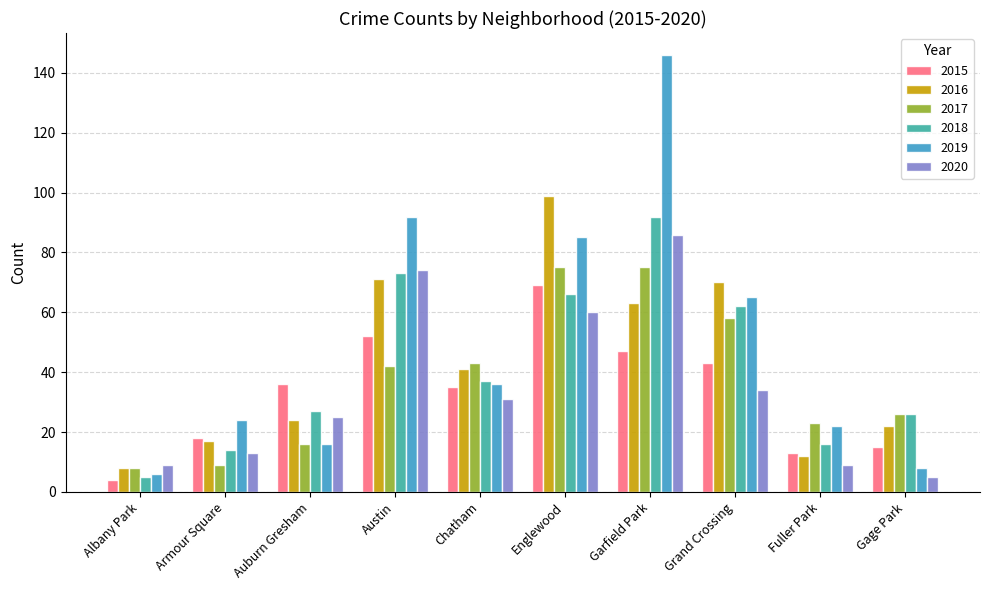

Reading left to right, extract all data points from this chart.

2015: Albany Park=4	Armour Square=18	Auburn Gresham=36	Austin=52	Chatham=35	Englewood=69	Garfield Park=47	Grand Crossing=43	Fuller Park=13	Gage Park=15
2016: Albany Park=8	Armour Square=17	Auburn Gresham=24	Austin=71	Chatham=41	Englewood=99	Garfield Park=63	Grand Crossing=70	Fuller Park=12	Gage Park=22
2017: Albany Park=8	Armour Square=9	Auburn Gresham=16	Austin=42	Chatham=43	Englewood=75	Garfield Park=75	Grand Crossing=58	Fuller Park=23	Gage Park=26
2018: Albany Park=5	Armour Square=14	Auburn Gresham=27	Austin=73	Chatham=37	Englewood=66	Garfield Park=92	Grand Crossing=62	Fuller Park=16	Gage Park=26
2019: Albany Park=6	Armour Square=24	Auburn Gresham=16	Austin=92	Chatham=36	Englewood=85	Garfield Park=146	Grand Crossing=65	Fuller Park=22	Gage Park=8
2020: Albany Park=9	Armour Square=13	Auburn Gresham=25	Austin=74	Chatham=31	Englewood=60	Garfield Park=86	Grand Crossing=34	Fuller Park=9	Gage Park=5